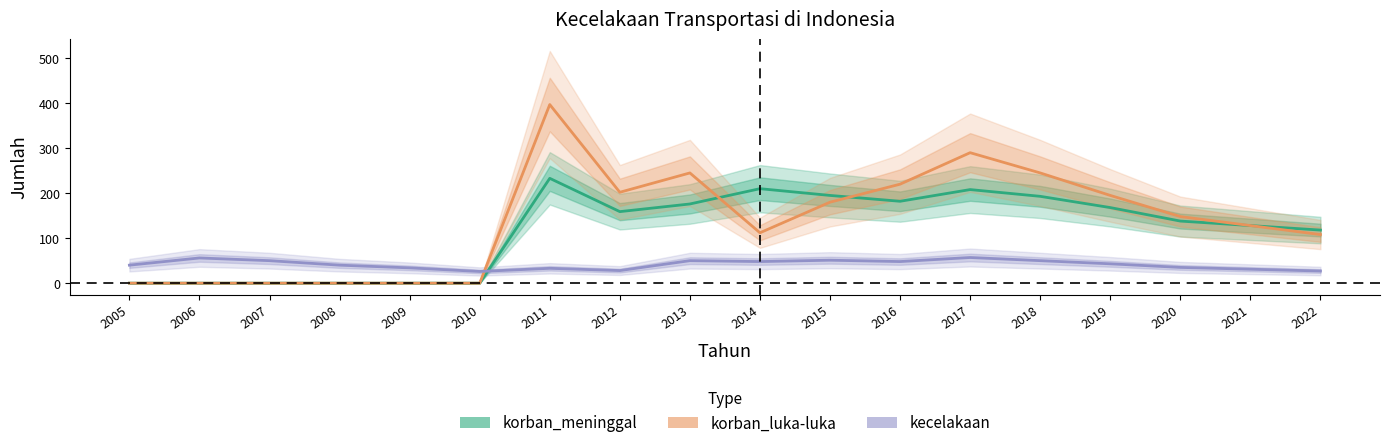

Does the chart have visible grid lines?

No